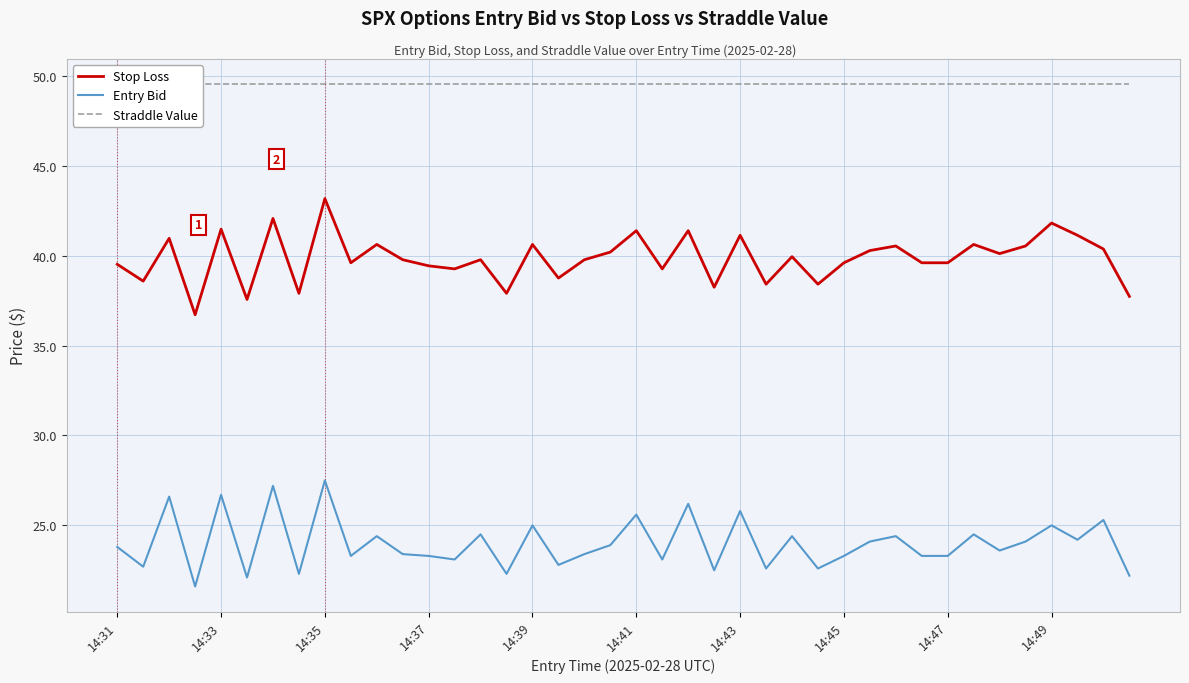

Between 14:31 and 33, which is larger?

33